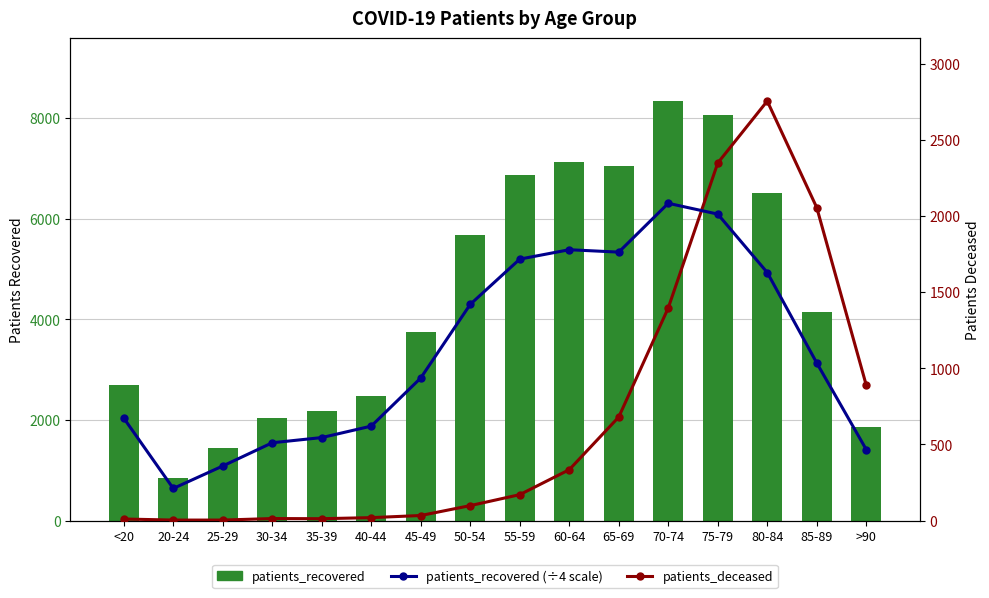

The patients_recovered (÷4 scale) series shows 211.2 at 30-34. True or false?

False